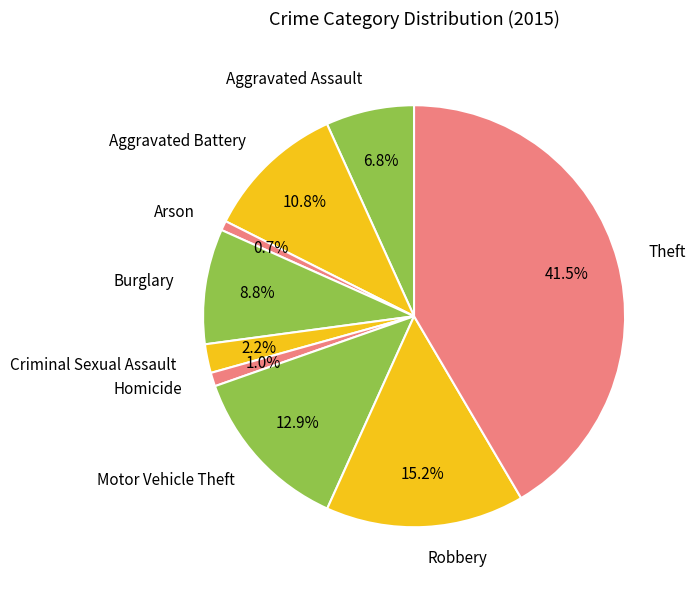

Does Motor Vehicle Theft account for over 50% of the chart?

No